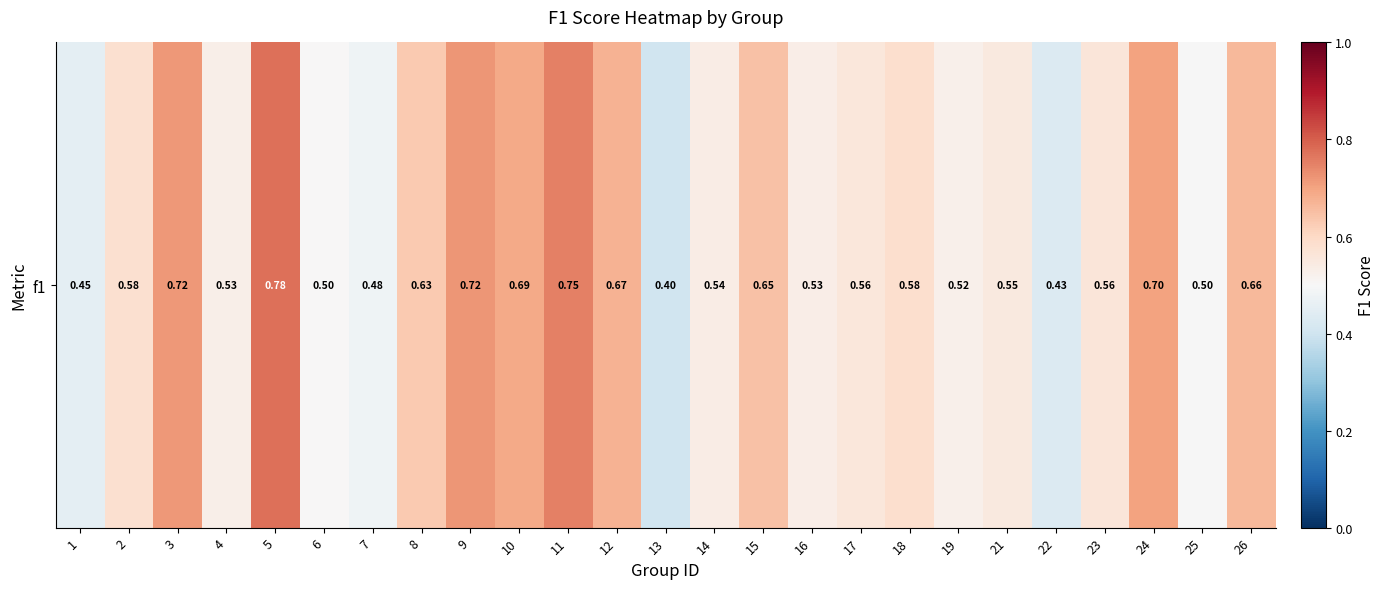

What is the sum of the values at 22 and 17?

1.0